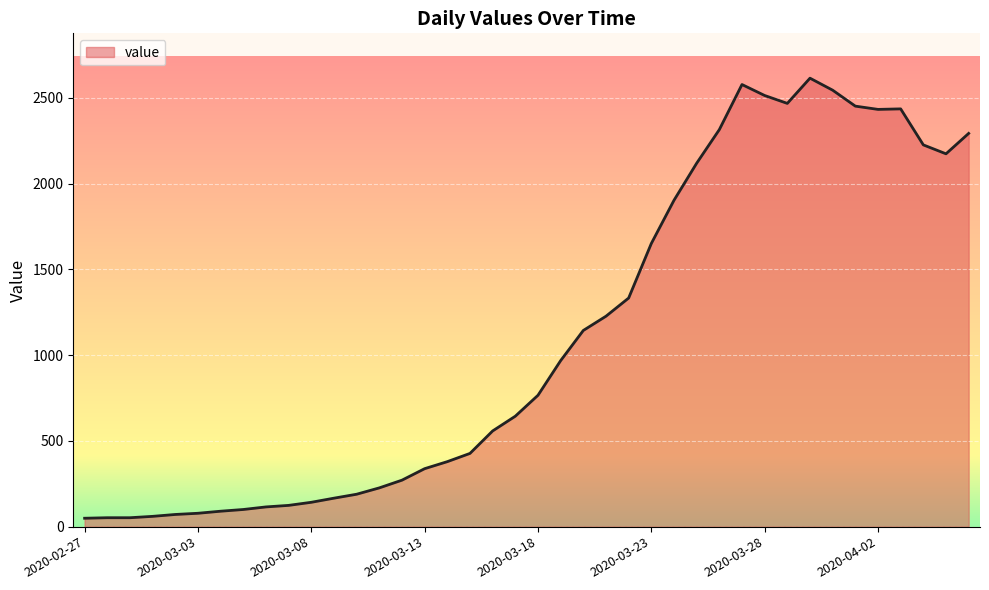

What is the label of the 37th point from the left?

2020-04-03